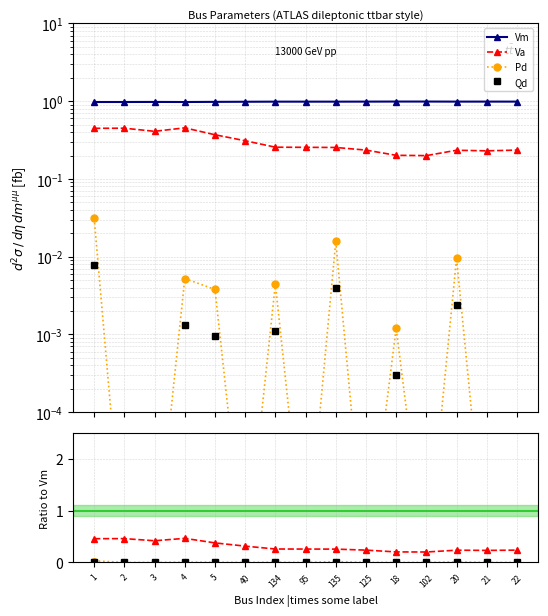

What is the greatest value displayed?

1.0